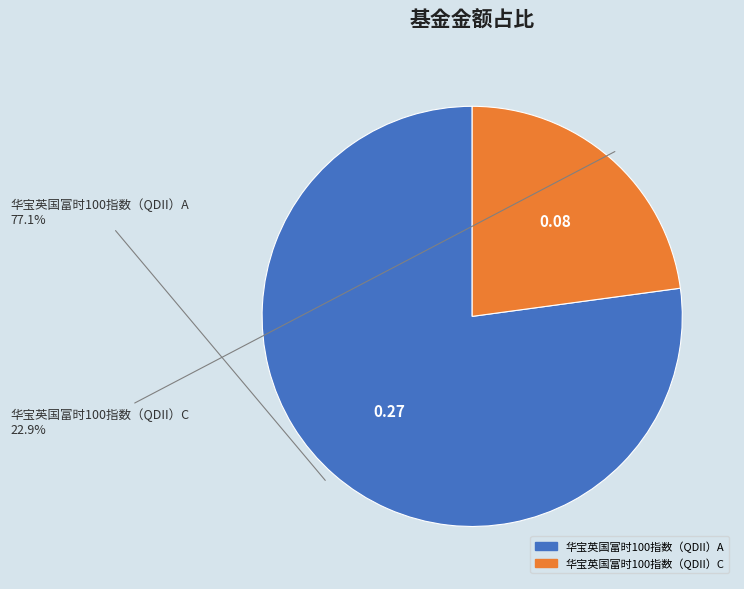

Rank the categories by value from lowest to highest.

华宝英国富时100指数（QDII）C, 华宝英国富时100指数（QDII）A